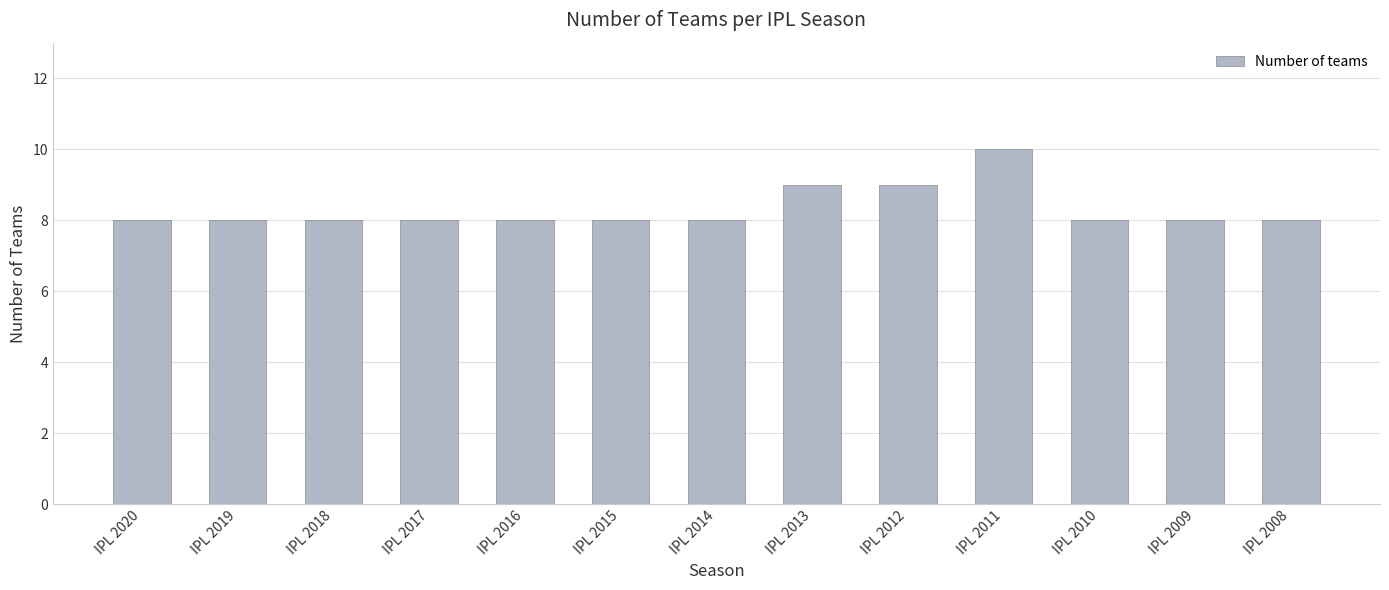

What is the maximum value shown in the chart?

10